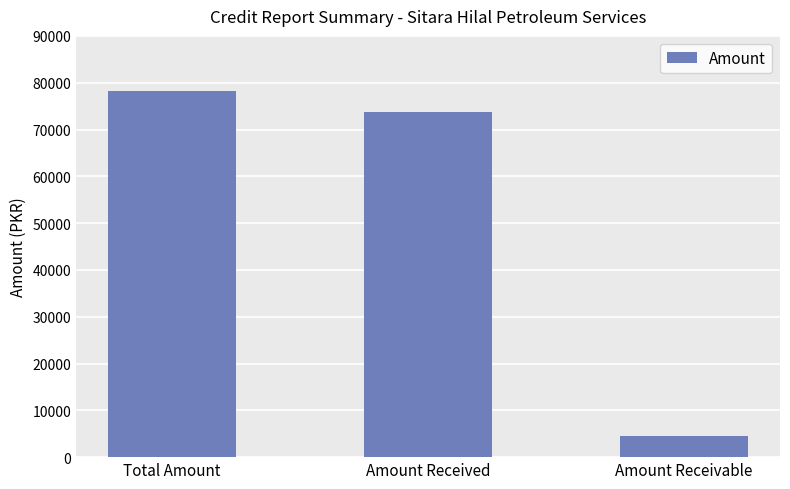

List the labels in order of value, largest first.

Total Amount, Amount Received, Amount Receivable